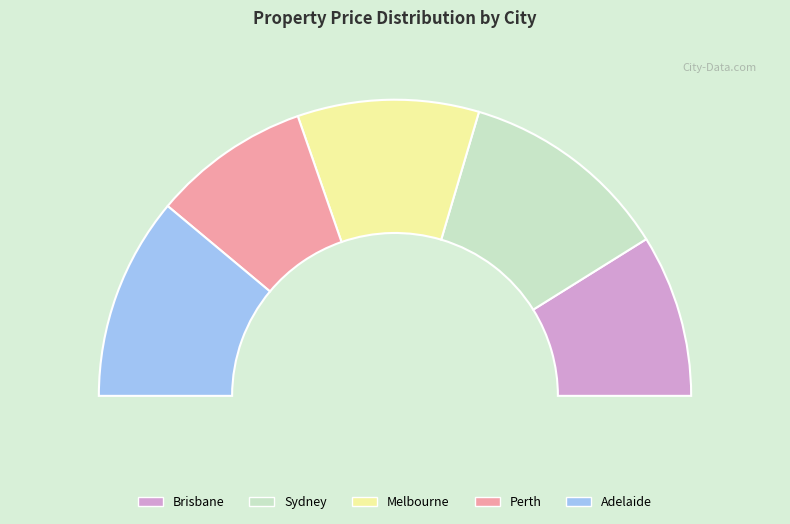

Combined, do 11 and 24 account for over 50%?

No